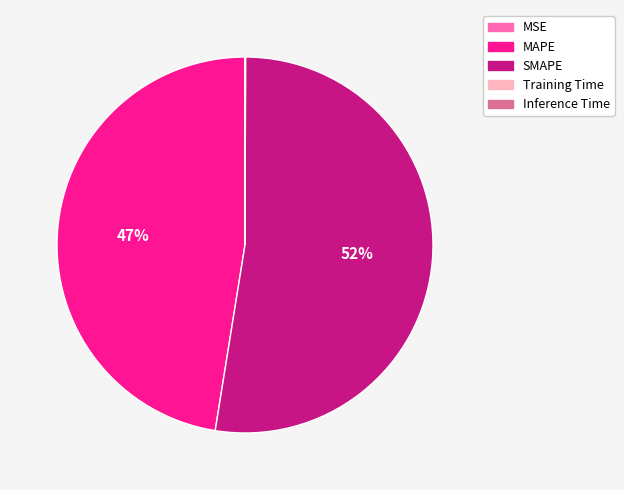

What is the majority slice?

SMAPE